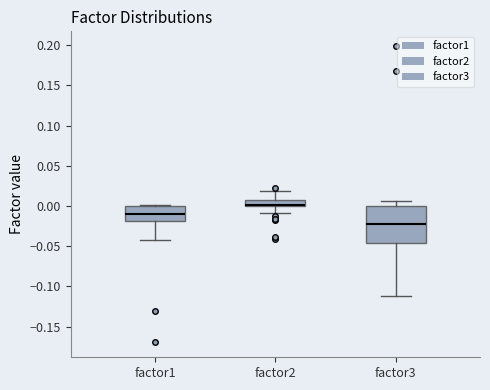

Comparing the boxes themselves (not the whiskers), which one is the tallest?

factor3